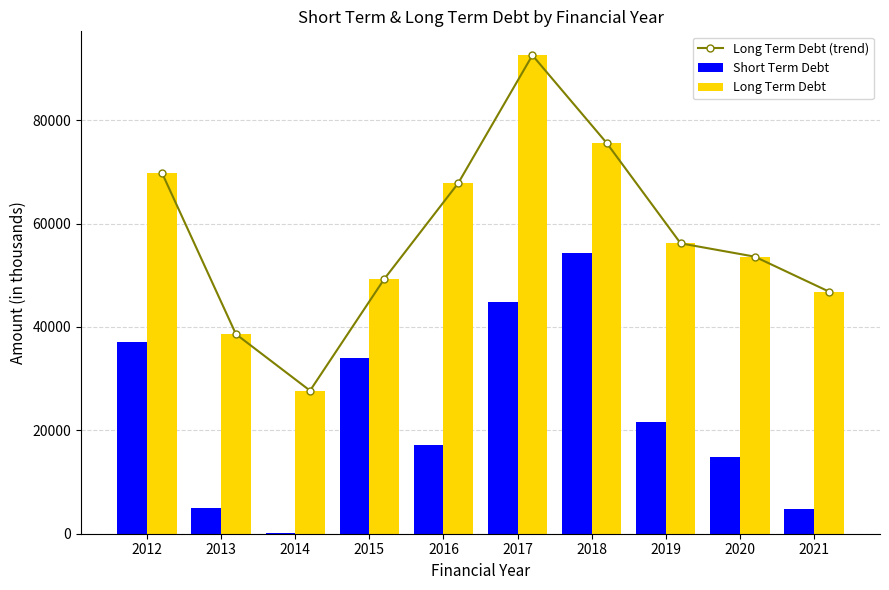

True or false: Short Term Debt has a value of 18474.6 at 2012.

False